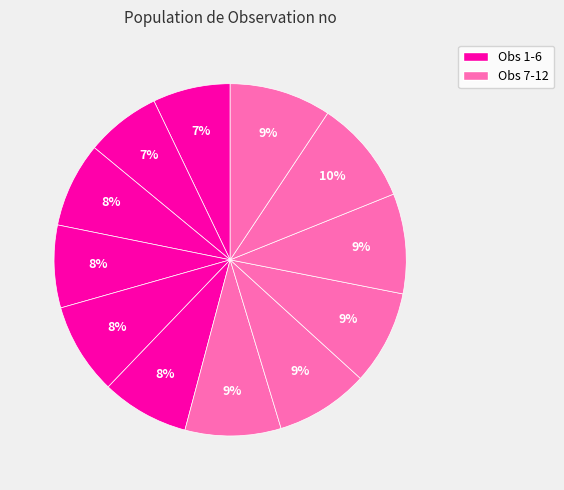

Count the number of slices in the pie.

12